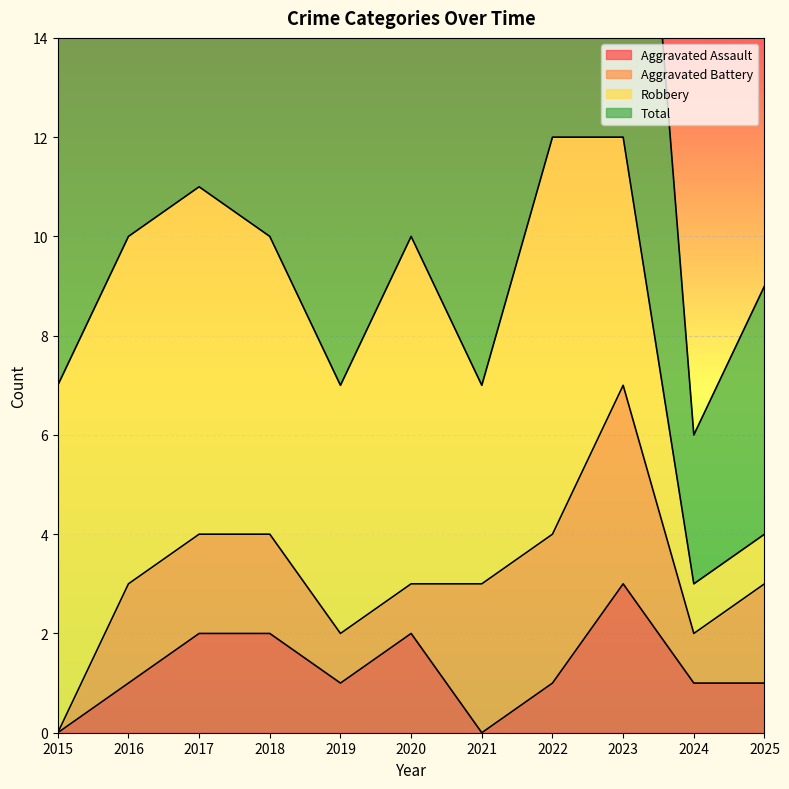

What is the highest value of the Aggravated Assault series?

3